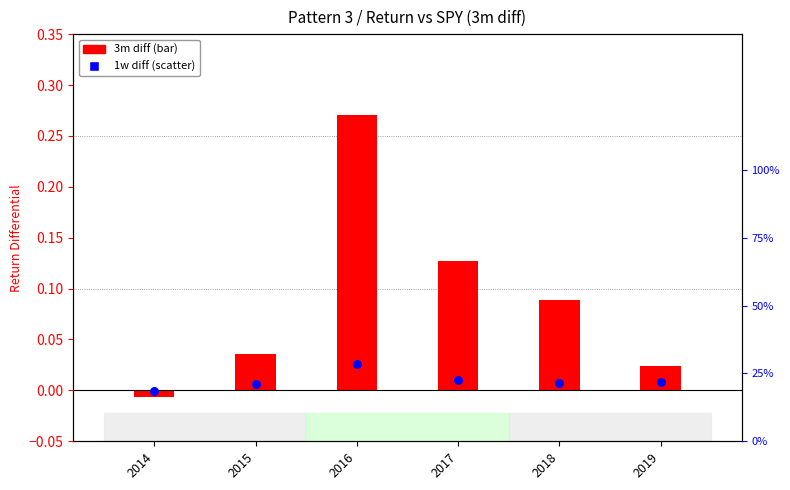

Is the value of 1w diff at 2016 greater than the value of 3m diff at 2017?

No